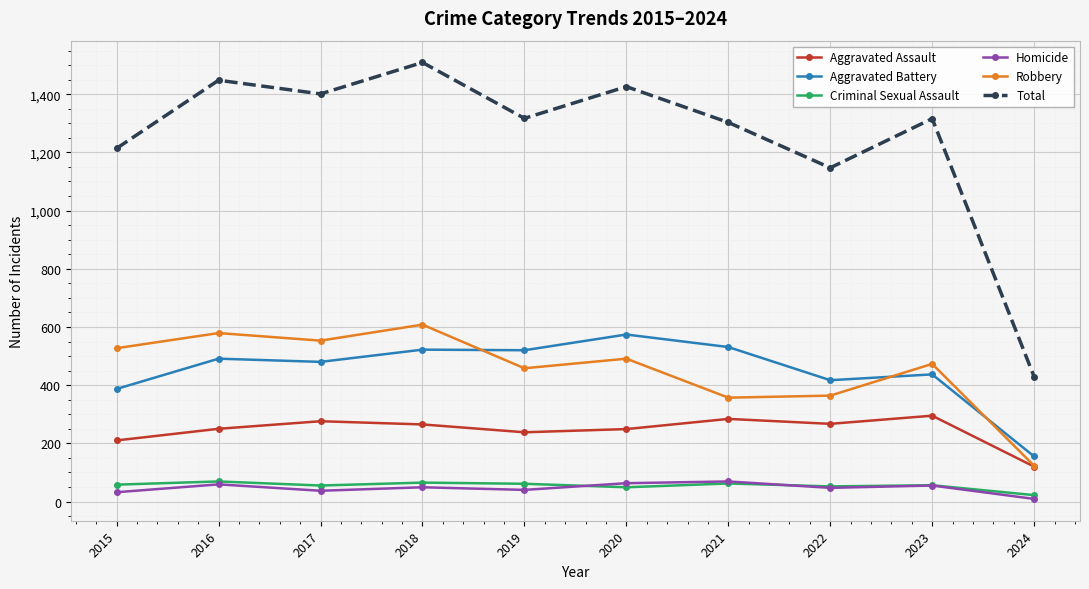

Which category has the lowest value across all series?

2024